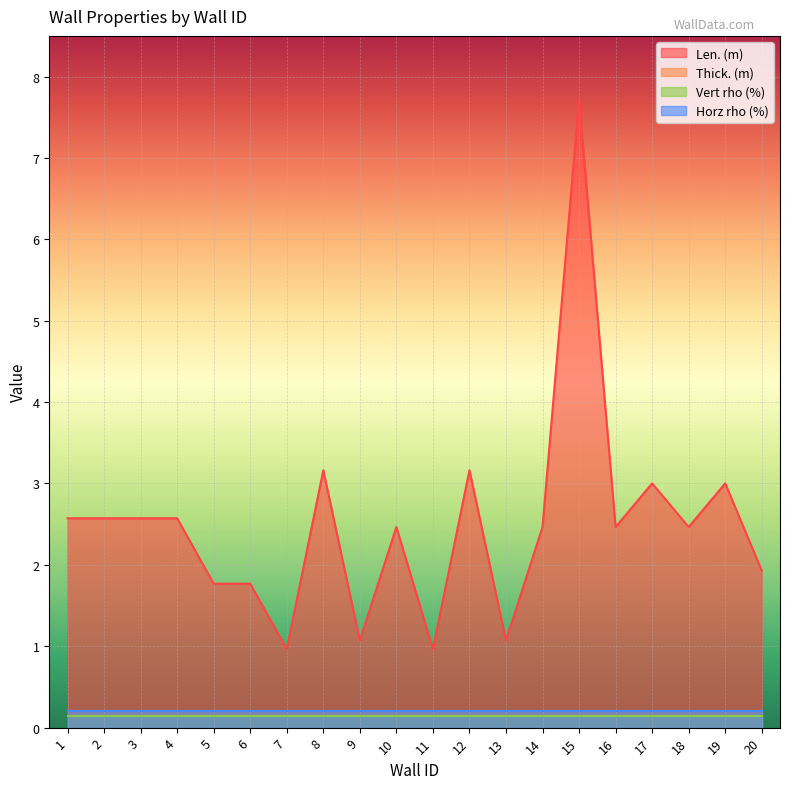

True or false: Horz rho (%) and Thick. (m) cross at least once.

False